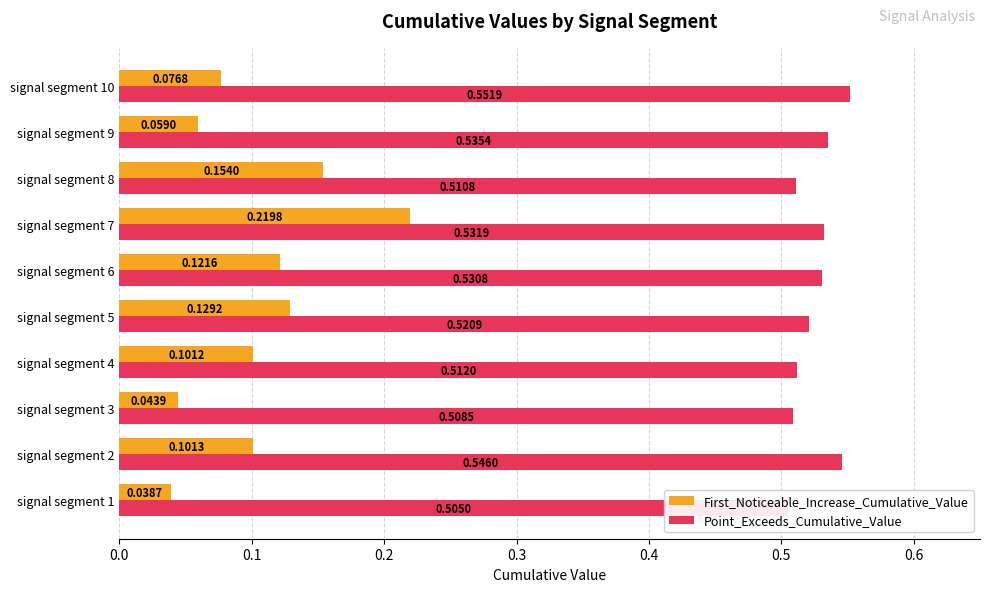

Which series has the largest total across all categories?

Point_Exceeds_Cumulative_Value